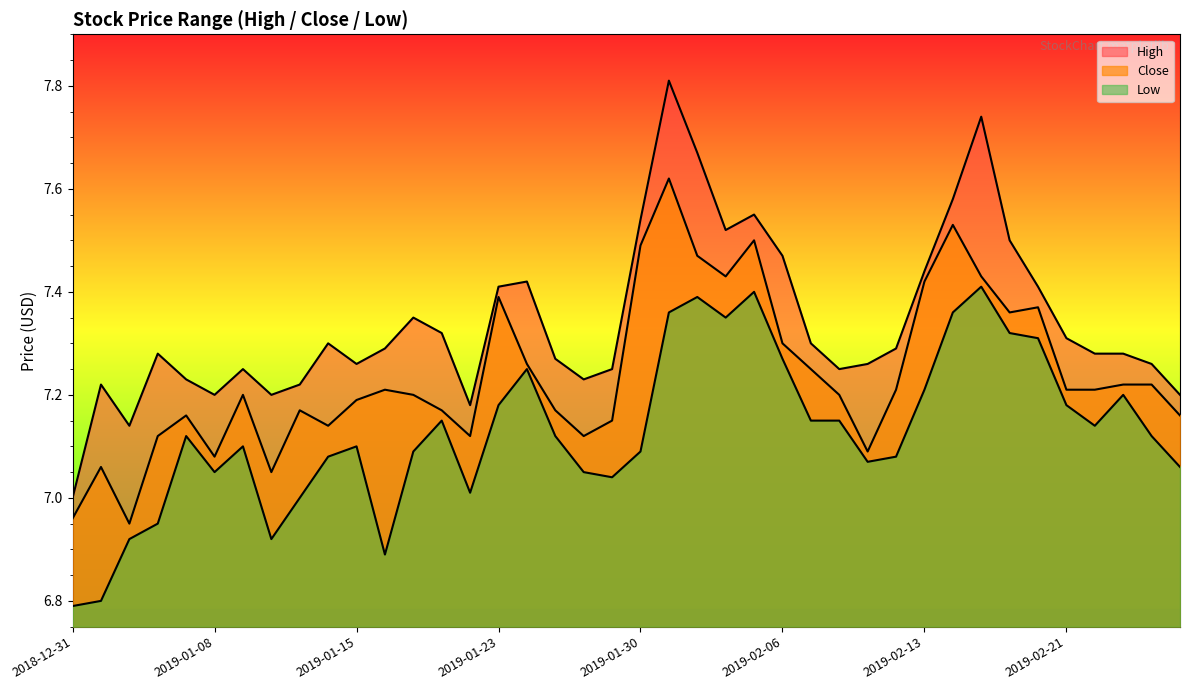

Reading right to left, transcribe all the data shown in this chart.

Close: 2019-02-27=7.2	2019-02-26=7.2	2019-02-25=7.2	2019-02-22=7.2	2019-02-21=7.2	2019-02-20=7.4	2019-02-19=7.4	2019-02-15=7.4	2019-02-14=7.5	2019-02-13=7.4	2019-02-12=7.2	2019-02-11=7.1	2019-02-08=7.2	2019-02-07=7.2	2019-02-06=7.3	2019-02-05=7.5	2019-02-04=7.4	2019-02-01=7.5	2019-01-31=7.6	2019-01-30=7.5	2019-01-29=7.2	2019-01-28=7.1	2019-01-25=7.2	2019-01-24=7.3	2019-01-23=7.4	2019-01-22=7.1	2019-01-18=7.2	2019-01-17=7.2	2019-01-16=7.2	2019-01-15=7.2	2019-01-14=7.1	2019-01-11=7.2	2019-01-10=7.1	2019-01-09=7.2	2019-01-08=7.1	2019-01-07=7.2	2019-01-04=7.1	2019-01-03=6.9	2019-01-02=7.1	2018-12-31=7.0
High: 2019-02-27=7.2	2019-02-26=7.3	2019-02-25=7.3	2019-02-22=7.3	2019-02-21=7.3	2019-02-20=7.4	2019-02-19=7.5	2019-02-15=7.7	2019-02-14=7.6	2019-02-13=7.4	2019-02-12=7.3	2019-02-11=7.3	2019-02-08=7.2	2019-02-07=7.3	2019-02-06=7.5	2019-02-05=7.6	2019-02-04=7.5	2019-02-01=7.7	2019-01-31=7.8	2019-01-30=7.5	2019-01-29=7.2	2019-01-28=7.2	2019-01-25=7.3	2019-01-24=7.4	2019-01-23=7.4	2019-01-22=7.2	2019-01-18=7.3	2019-01-17=7.3	2019-01-16=7.3	2019-01-15=7.3	2019-01-14=7.3	2019-01-11=7.2	2019-01-10=7.2	2019-01-09=7.2	2019-01-08=7.2	2019-01-07=7.2	2019-01-04=7.3	2019-01-03=7.1	2019-01-02=7.2	2018-12-31=7.0
Low: 2019-02-27=7.1	2019-02-26=7.1	2019-02-25=7.2	2019-02-22=7.1	2019-02-21=7.2	2019-02-20=7.3	2019-02-19=7.3	2019-02-15=7.4	2019-02-14=7.4	2019-02-13=7.2	2019-02-12=7.1	2019-02-11=7.1	2019-02-08=7.2	2019-02-07=7.2	2019-02-06=7.3	2019-02-05=7.4	2019-02-04=7.3	2019-02-01=7.4	2019-01-31=7.4	2019-01-30=7.1	2019-01-29=7.0	2019-01-28=7.1	2019-01-25=7.1	2019-01-24=7.2	2019-01-23=7.2	2019-01-22=7.0	2019-01-18=7.2	2019-01-17=7.1	2019-01-16=6.9	2019-01-15=7.1	2019-01-14=7.1	2019-01-11=7.0	2019-01-10=6.9	2019-01-09=7.1	2019-01-08=7.1	2019-01-07=7.1	2019-01-04=6.9	2019-01-03=6.9	2019-01-02=6.8	2018-12-31=6.8